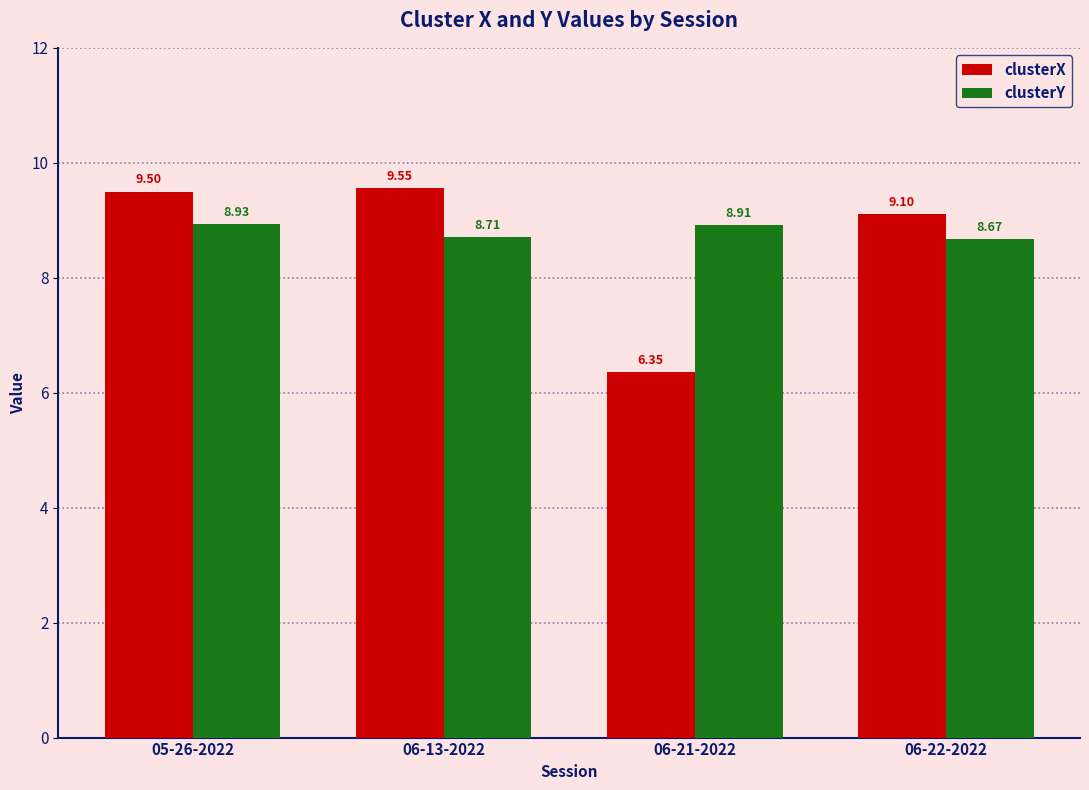

Where is clusterX nearest to the value 7?

06-21-2022